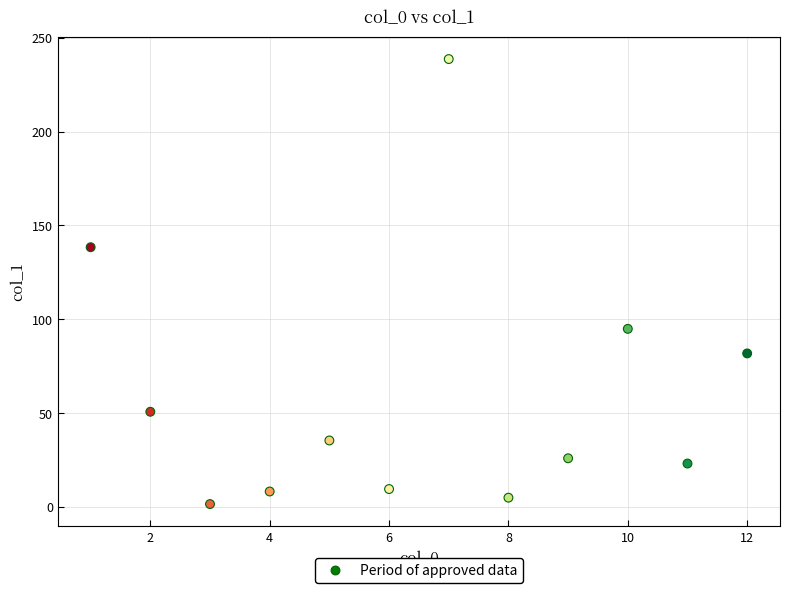

What is the average Y value?

59.4